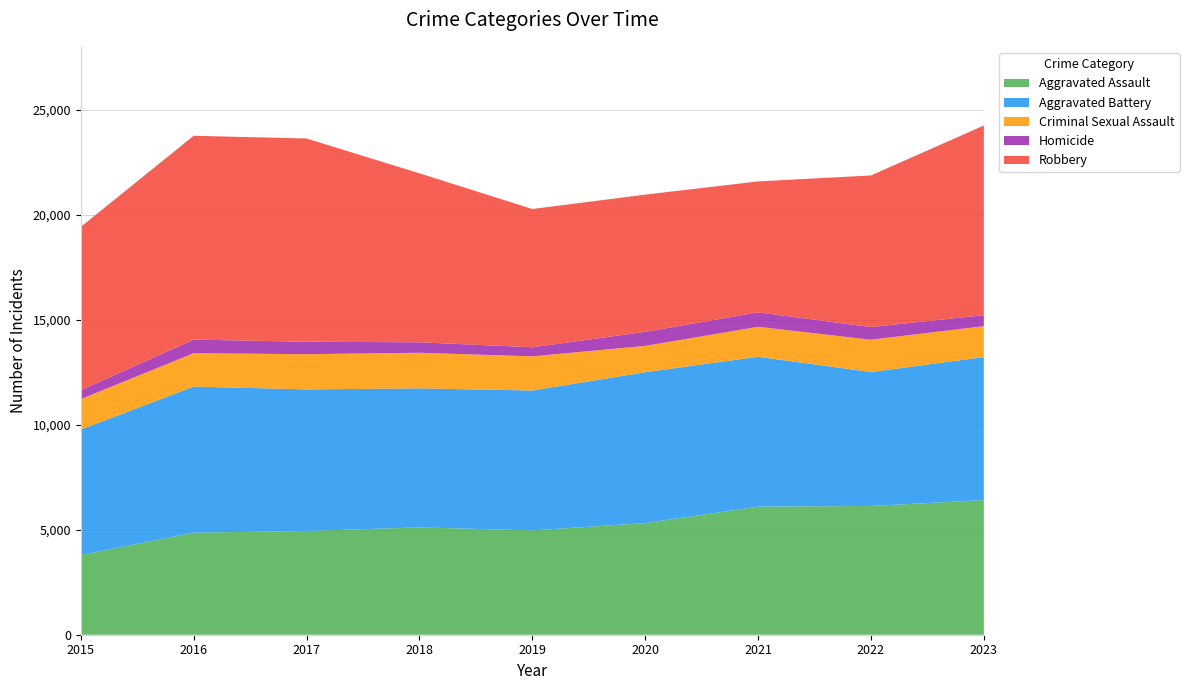

Reading left to right, what are all the values shown in this chart?

Aggravated Assault: 3796	4862	4942	5112	4969	5317	6101	6131	6412
Aggravated Battery: 5975	6956	6743	6622	6662	7187	7138	6380	6813
Criminal Sexual Assault: 1450	1590	1677	1695	1628	1252	1427	1539	1472
Homicide: 424	648	593	499	432	669	688	604	525
Robbery: 7780	9708	9680	8048	6585	6535	6236	7220	9031